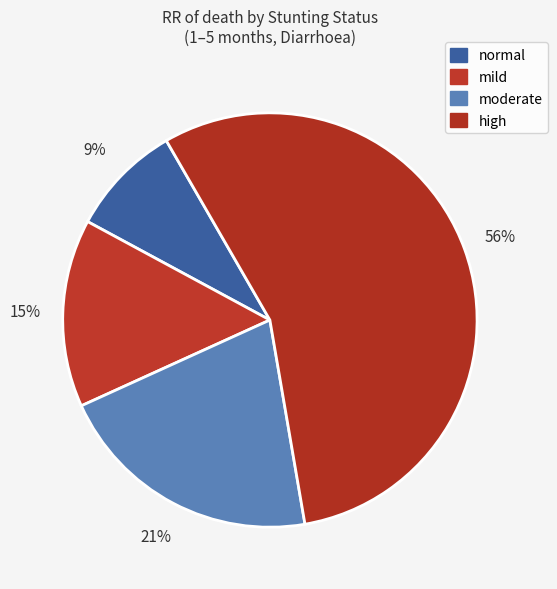

How many slices are in this pie chart?

4